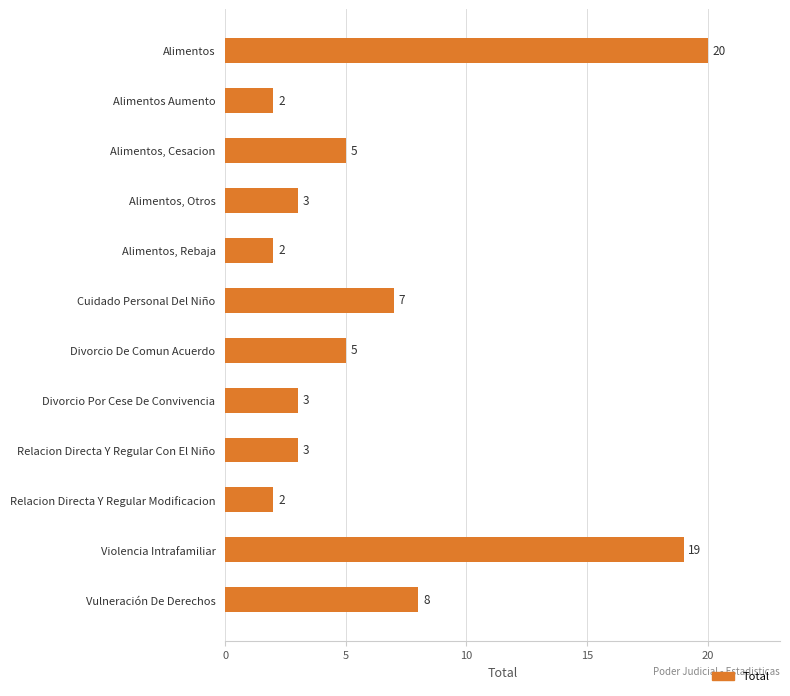

Reading top to bottom, what are all the values shown in this chart?

Alimentos=20	Alimentos Aumento=2	Alimentos, Cesacion=5	Alimentos, Otros=3	Alimentos, Rebaja=2	Cuidado Personal Del Niño=7	Divorcio De Comun Acuerdo=5	Divorcio Por Cese De Convivencia=3	Relacion Directa Y Regular Con El Niño=3	Relacion Directa Y Regular Modificacion=2	Violencia Intrafamiliar=19	Vulneración De Derechos=8